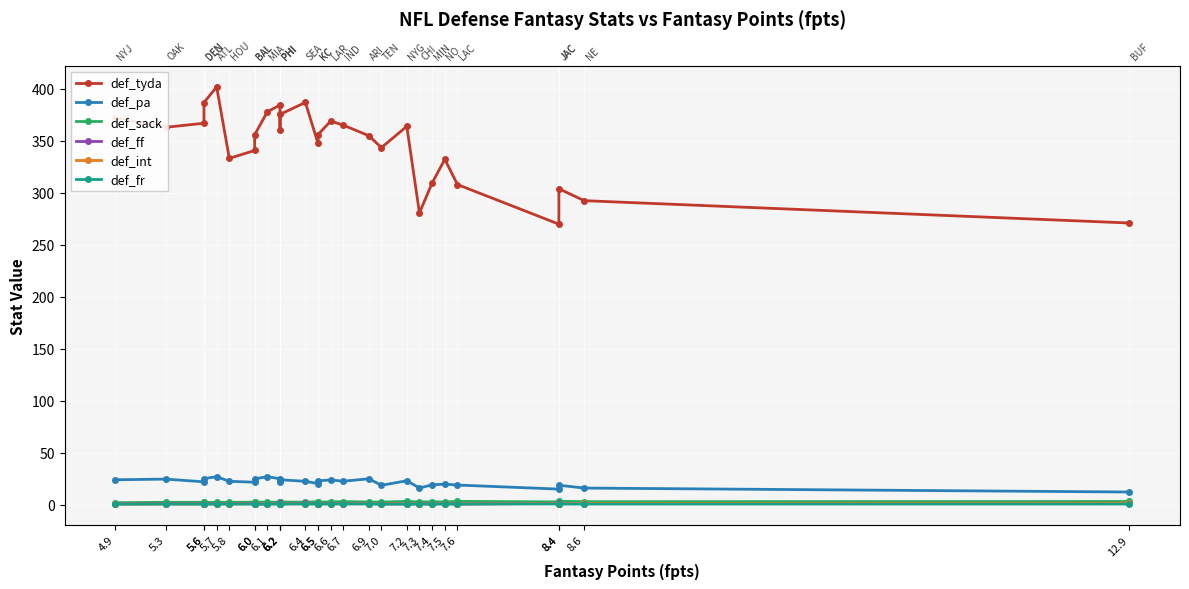

Where is def_tyda nearest to the value 335?

5.8